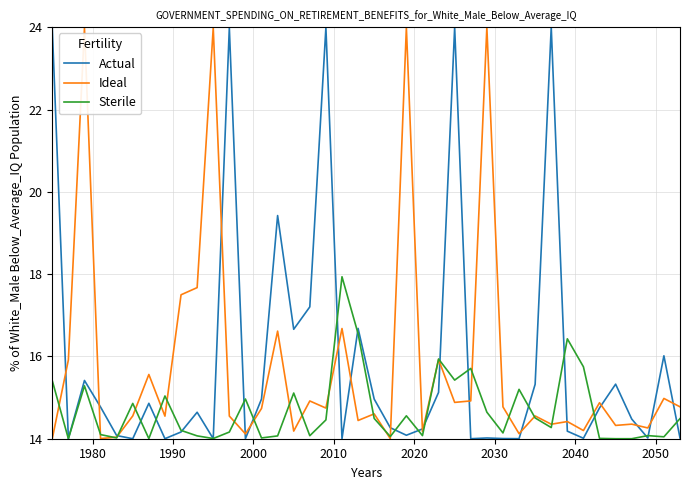

What is the smallest value displayed?

14.0